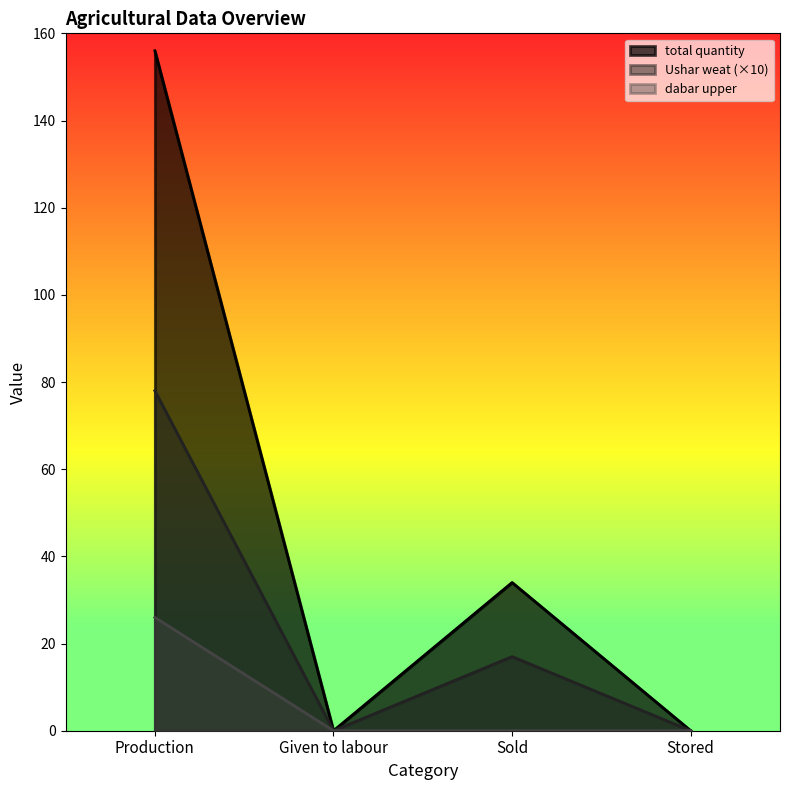

What position from the right is Sold?

2